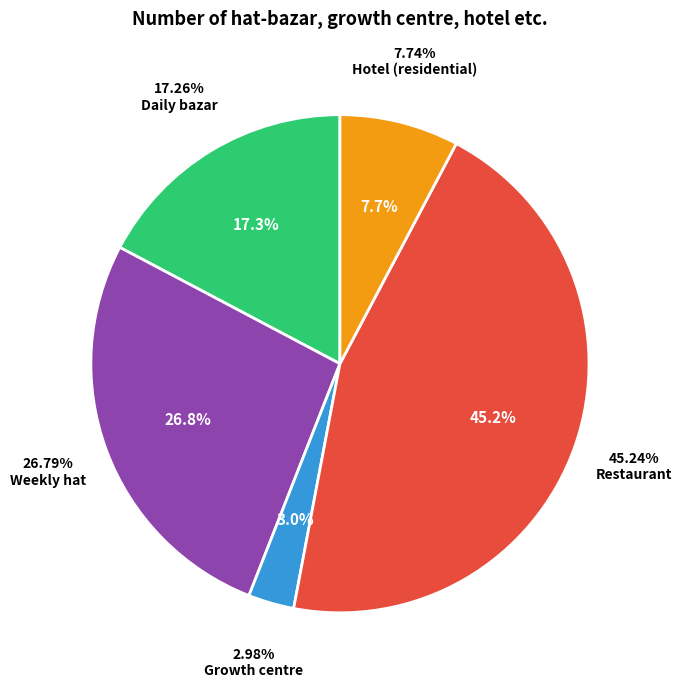

How many segments does this pie chart have?

5